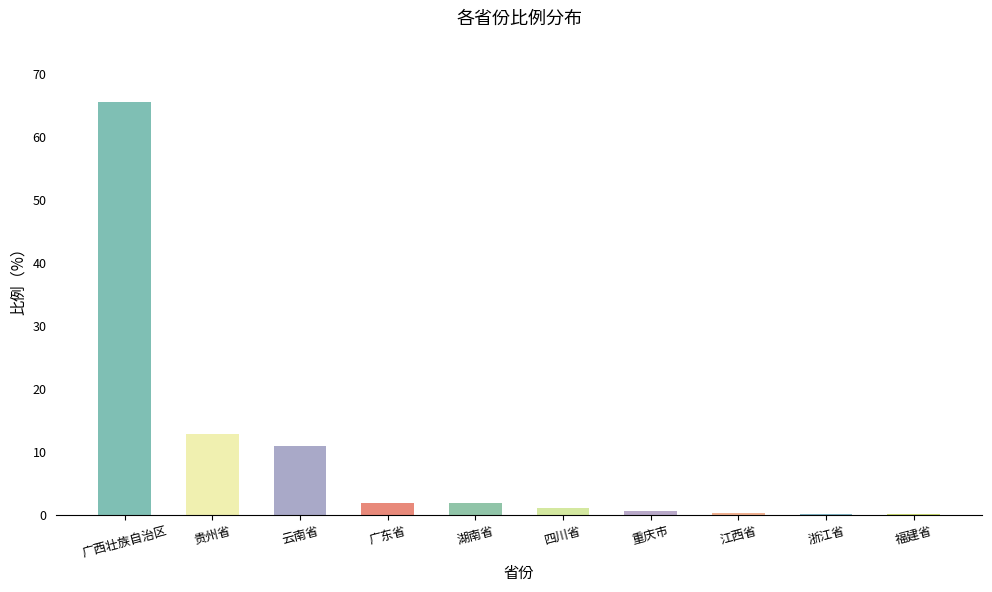

Is it true that the value at 贵州省 is 12.9?

True